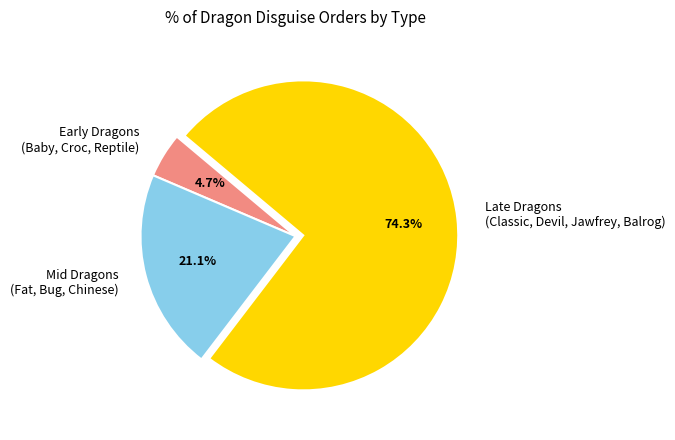

Which slice is the smallest?

Early Dragons (Baby, Croc, Reptile)